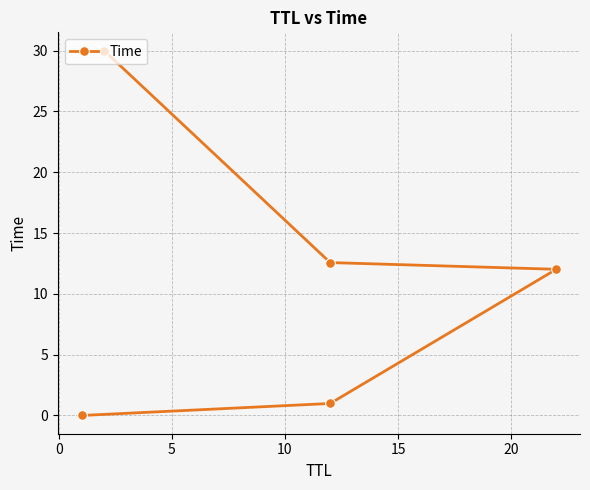

What is the difference between the maximum and second lowest values?

29.0